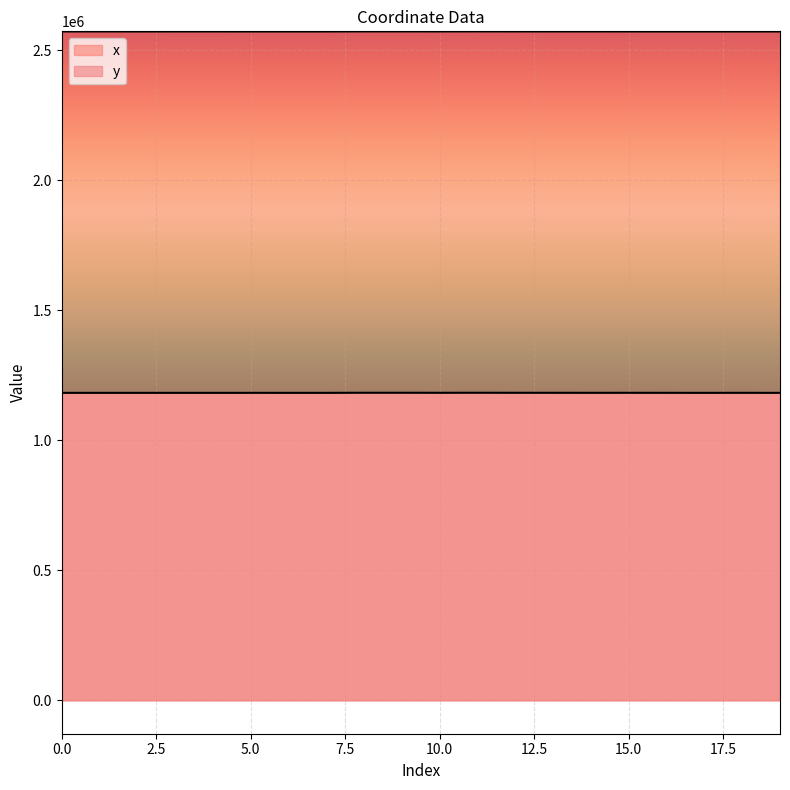

True or false: x and y cross at least once.

False